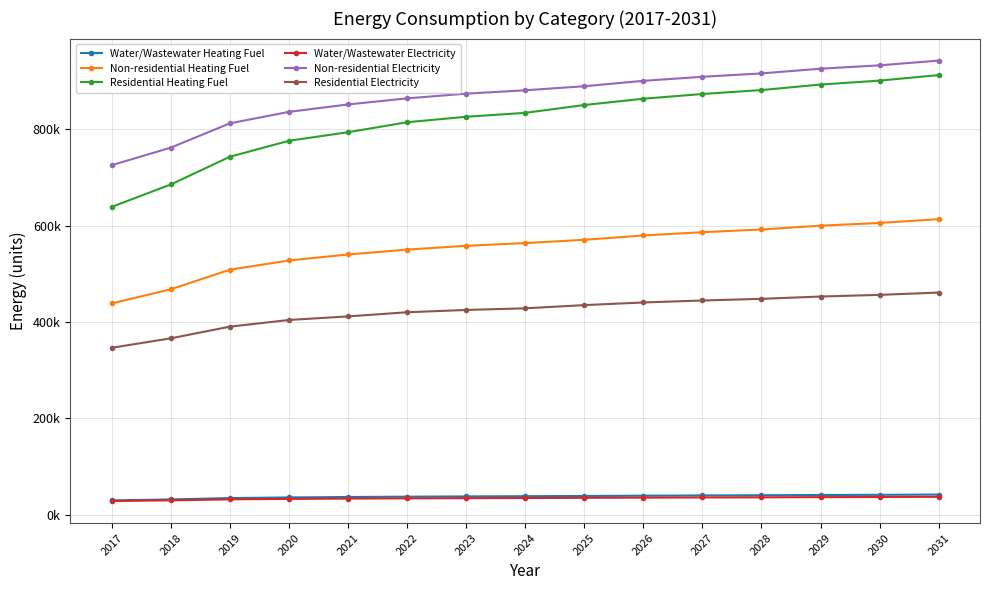

True or false: Residential Electricity and Residential Heating Fuel intersect in this chart.

False